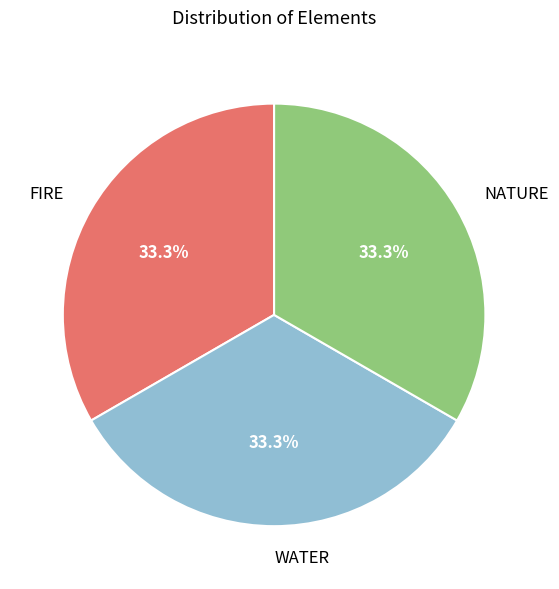

What is the total percentage of WATER and NATURE?

66.7%